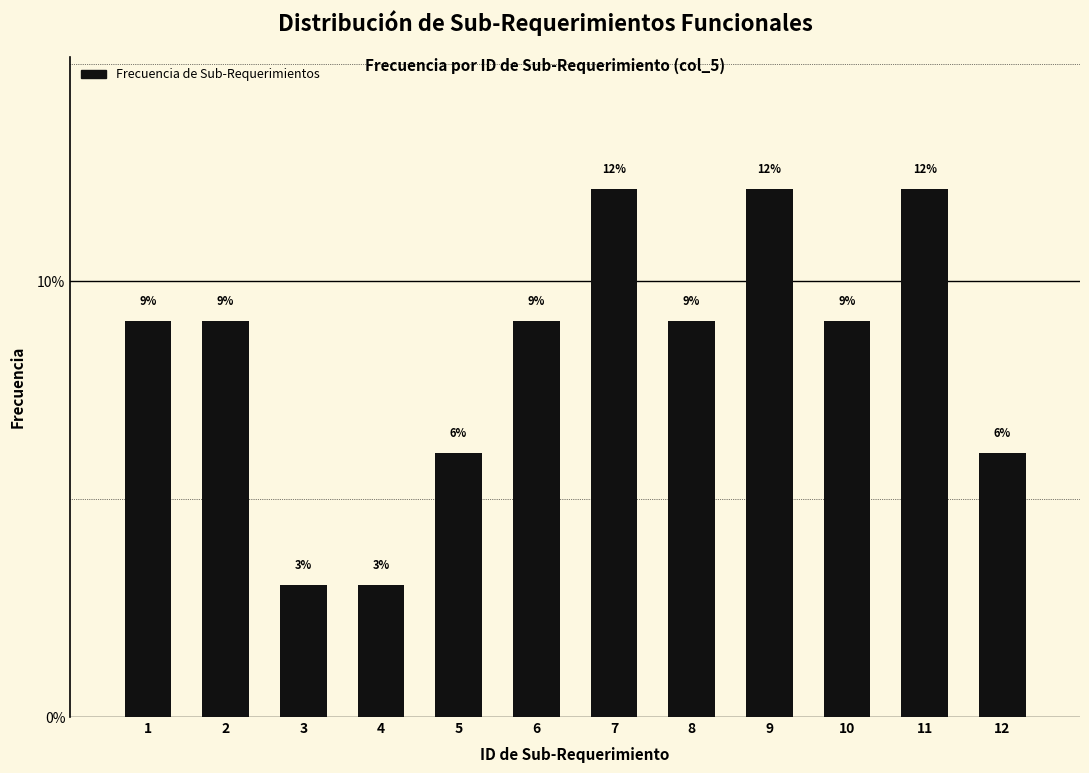

Does the chart contain any negative values?

No